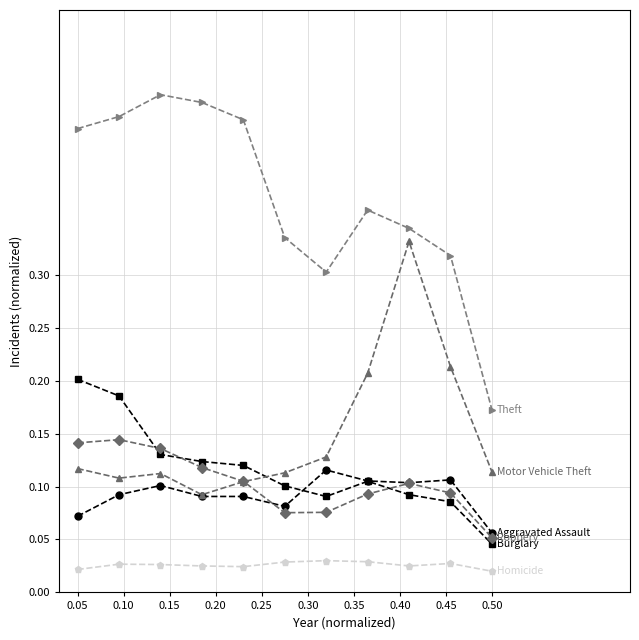

Reading left to right, extract all data points from this chart.

Aggravated Assault: 0.1	0.1	0.1	0.1	0.1	0.1	0.1	0.1	0.1	0.1	0.1
Burglary: 0.2	0.2	0.1	0.1	0.1	0.1	0.1	0.1	0.1	0.1	0.0
Motor Vehicle Theft: 0.1	0.1	0.1	0.1	0.1	0.1	0.1	0.2	0.3	0.2	0.1
Robbery: 0.1	0.1	0.1	0.1	0.1	0.1	0.1	0.1	0.1	0.1	0.1
Theft: 0.4	0.4	0.5	0.5	0.4	0.3	0.3	0.4	0.3	0.3	0.2
Homicide: 0.0	0.0	0.0	0.0	0.0	0.0	0.0	0.0	0.0	0.0	0.0